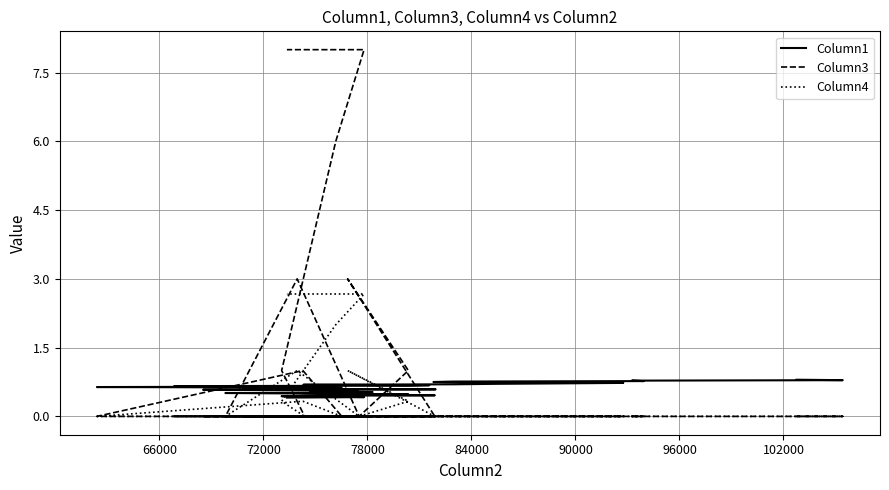

How many positive values does the Column3 series have?

8